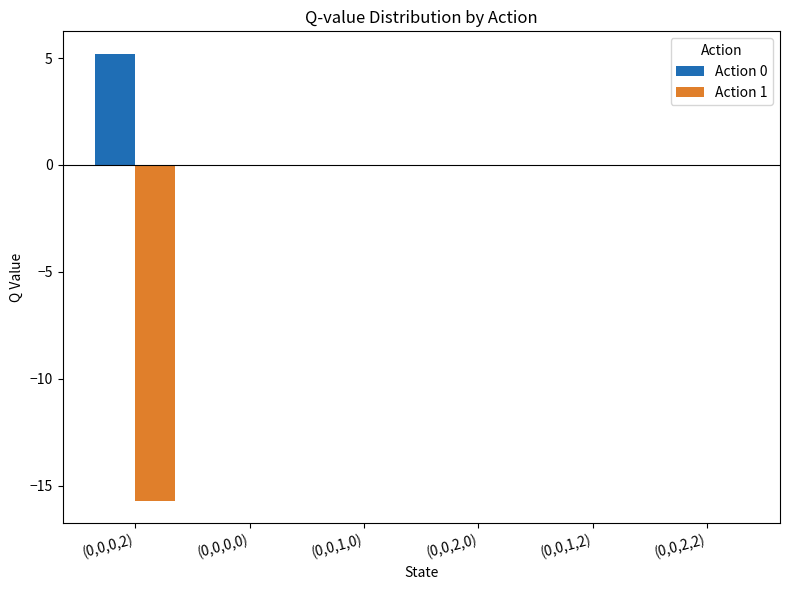

Reading right to left, transcribe all the data shown in this chart.

Action 0: 0.0	0.0	0.0	0.0	0.0	5.2
Action 1: 0.0	0.0	0.0	0.0	0.0	-15.7